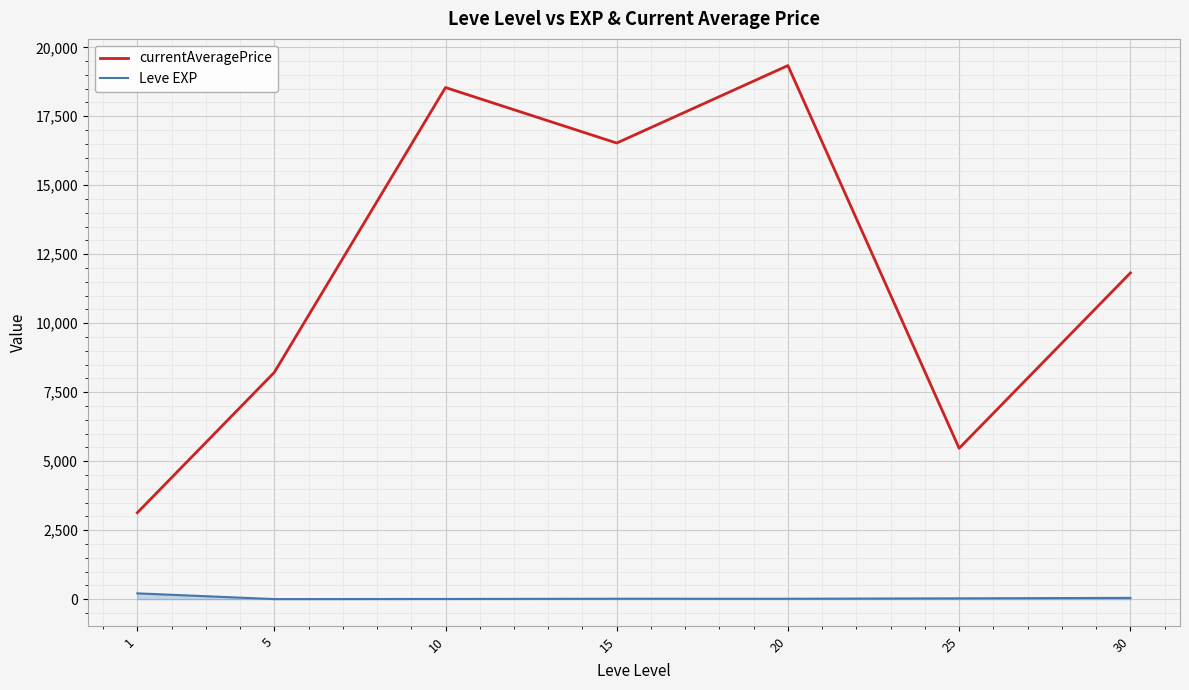

Which category has the highest value in the currentAveragePrice series?

20